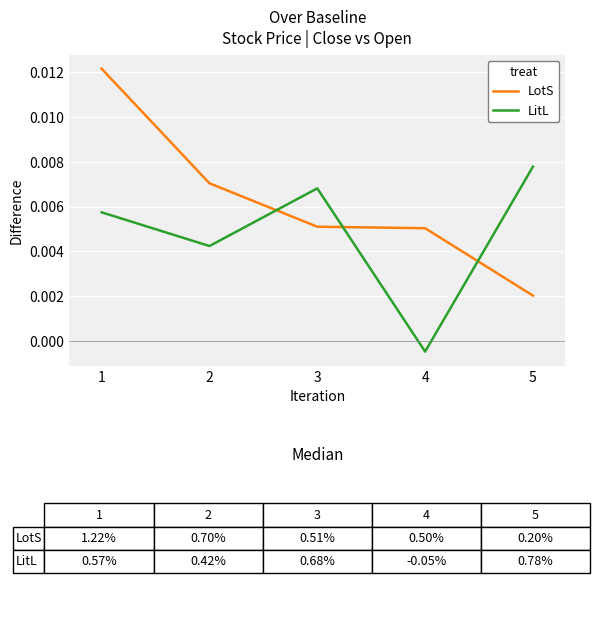

At which category does the chart reach its minimum across all series?

4